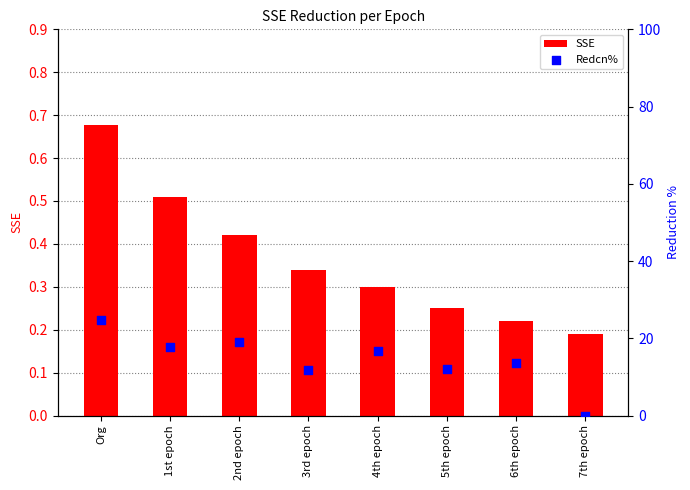

Which series reaches the maximum Y coordinate?

Redcn%